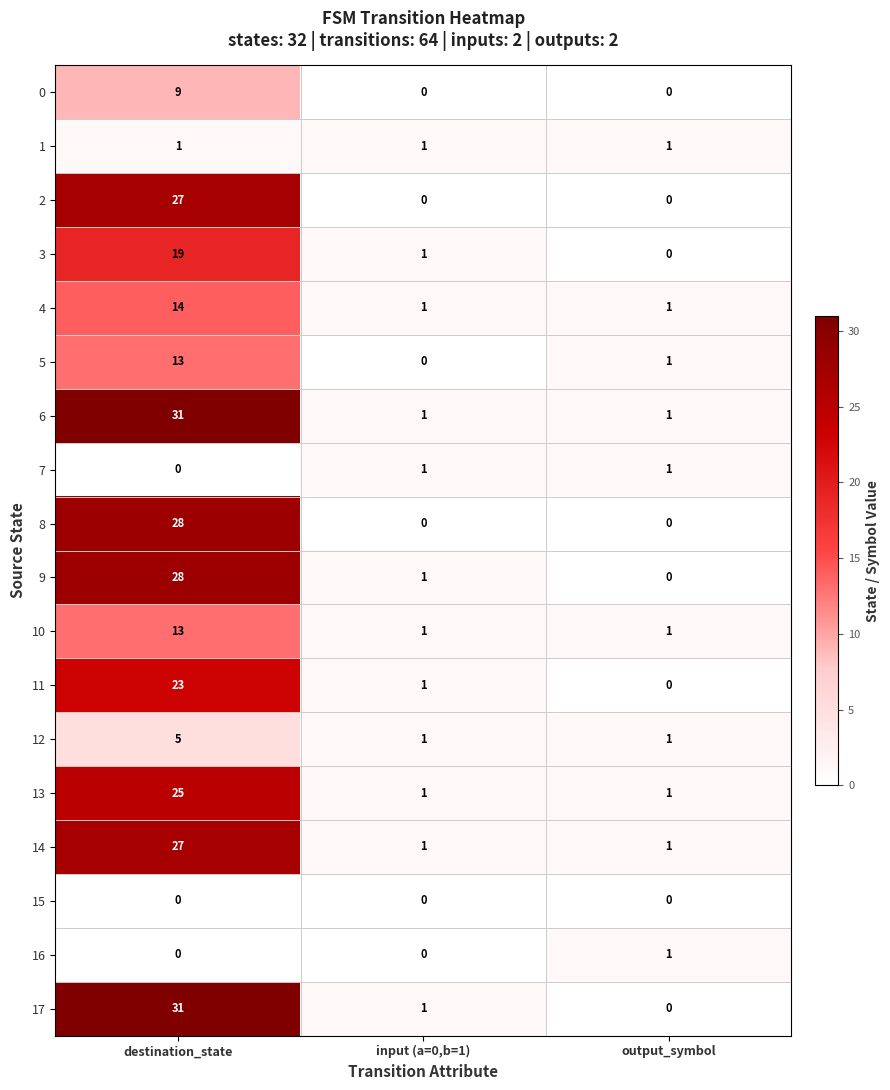

At which category does the chart reach its peak across all series?

destination_state